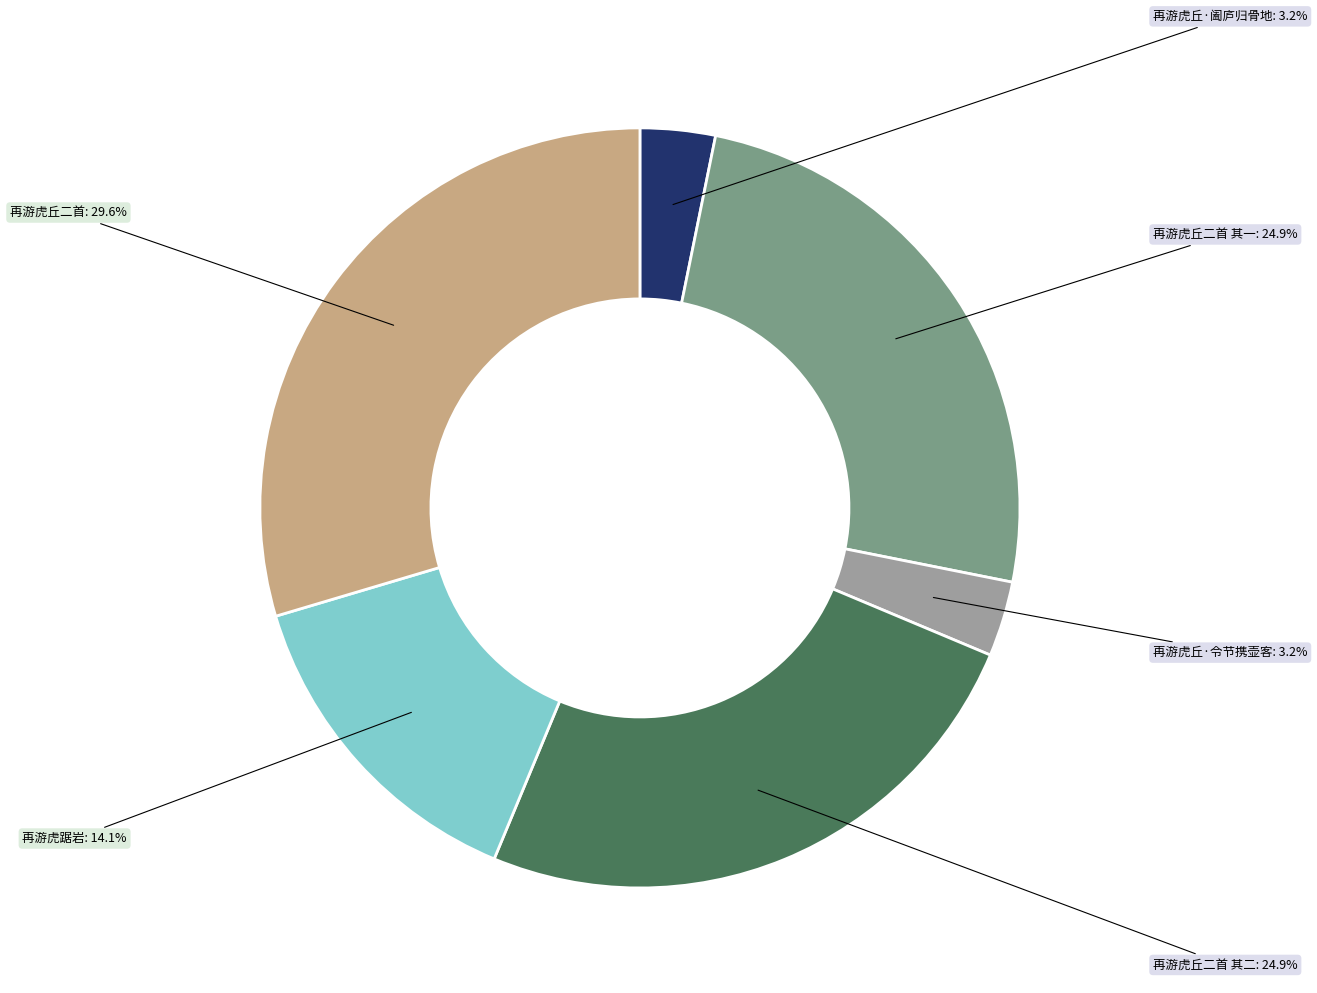

Is there a majority slice in this chart?

No